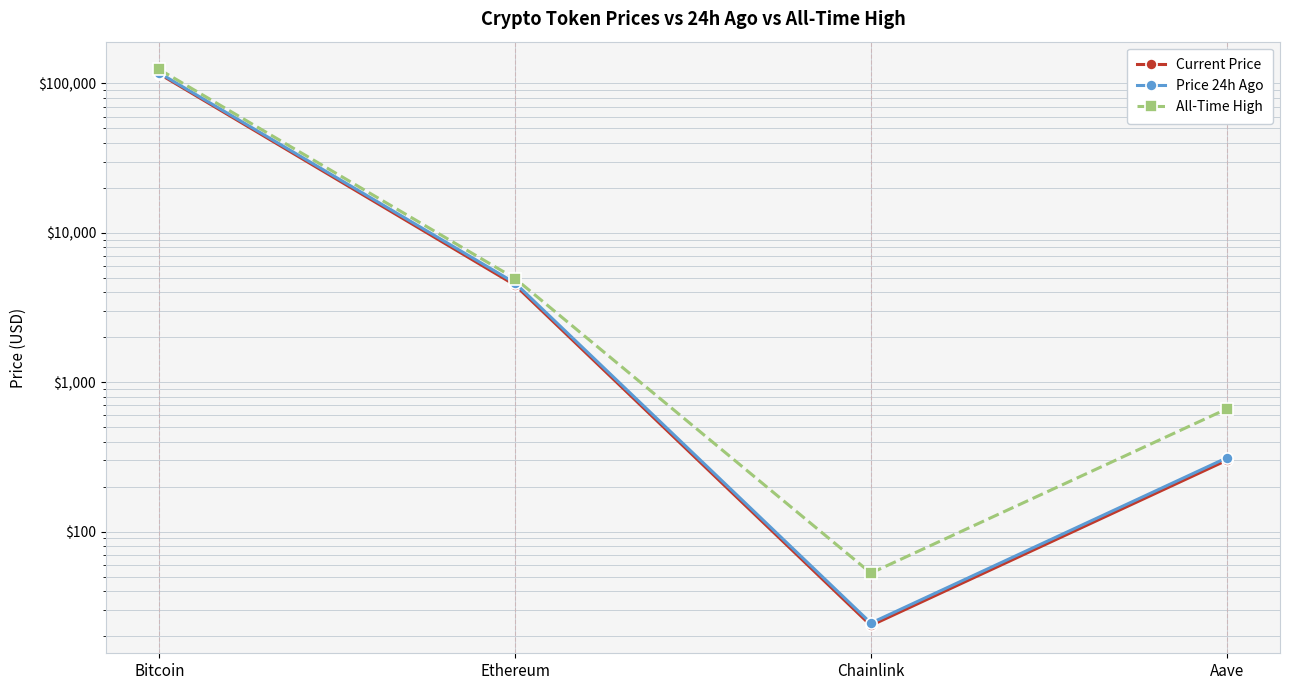

How many lines are shown in the chart?

3